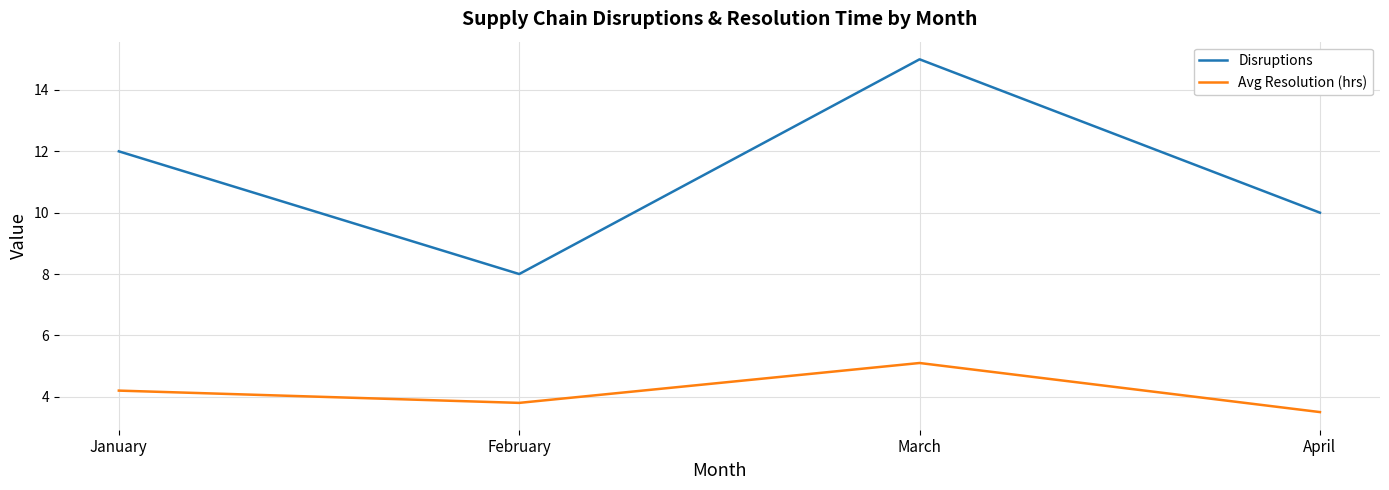

Is the value of Disruptions at February greater than the value of Avg Resolution (hrs) at January?

Yes